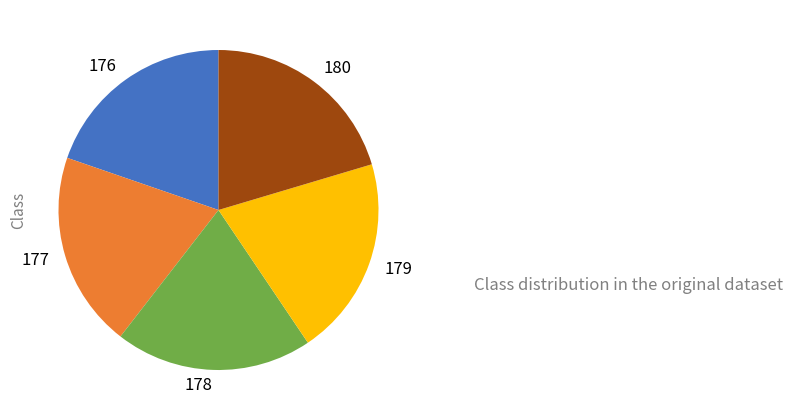

Do 177 and 178 together represent more than half of the pie?

No